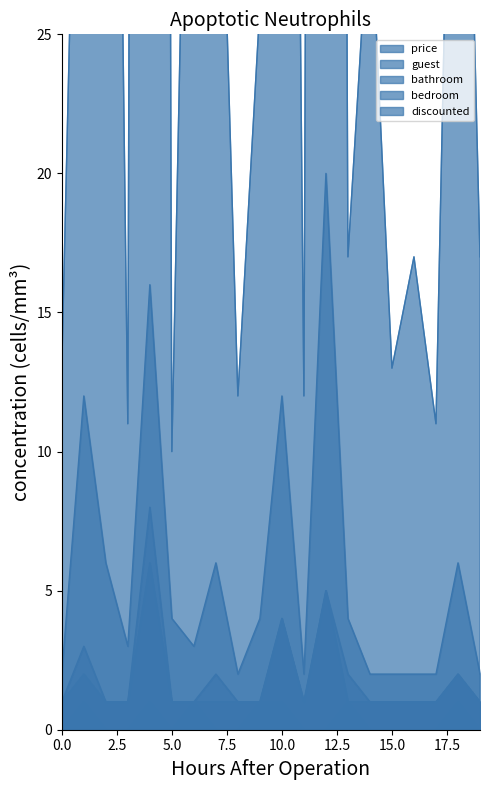

At which category is the sum across all series the highest?

4